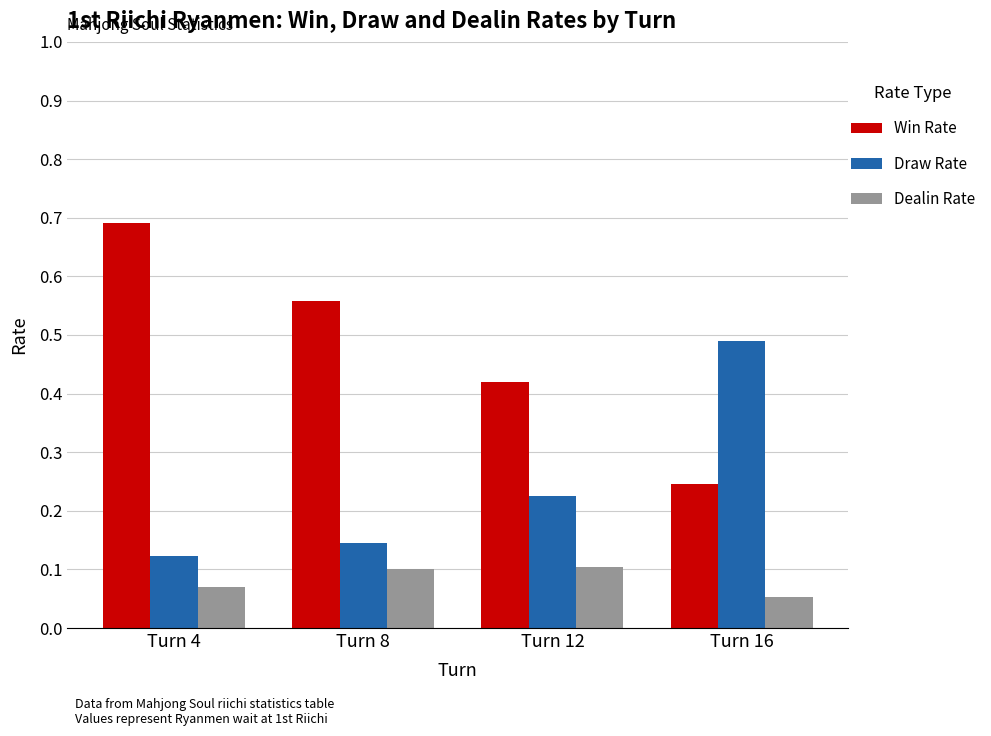

Rank the series at Turn 4 from highest to lowest value.

Win Rate, Draw Rate, Dealin Rate